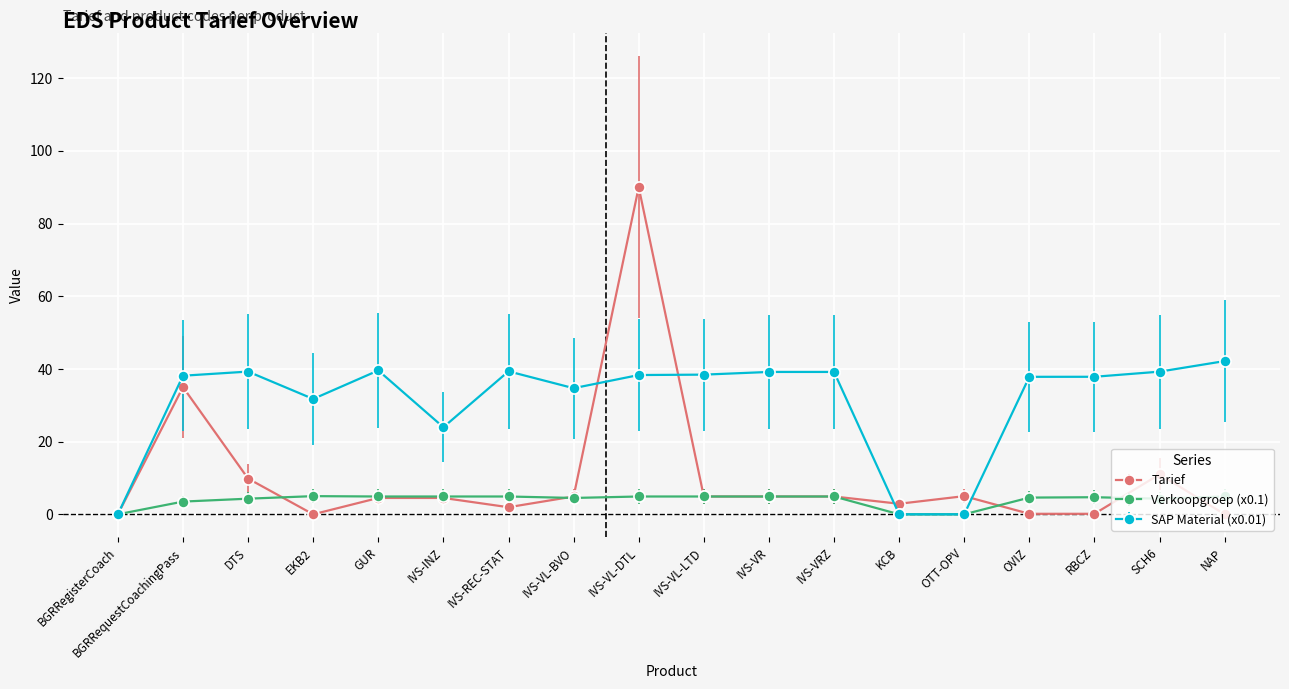

Which series has the largest total across all categories?

SAP Material (x0.01)